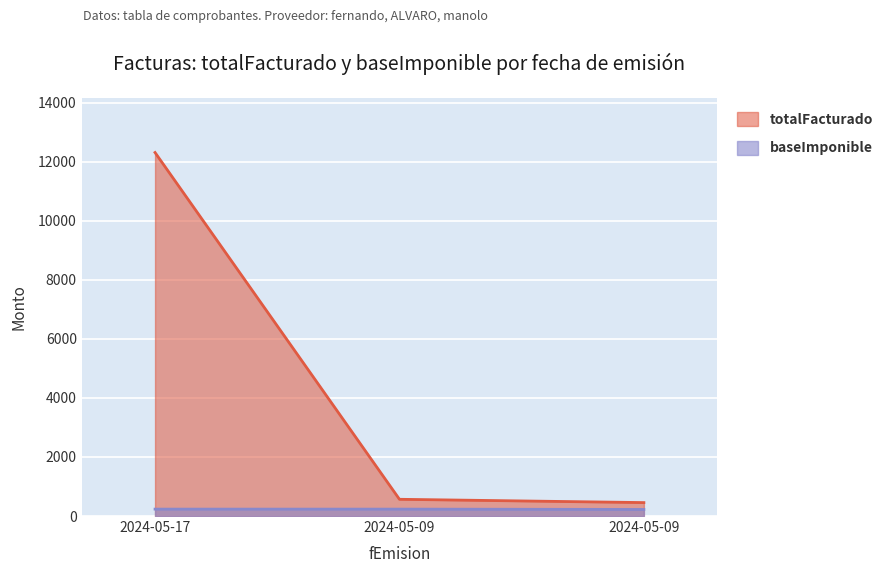

What is the highest value of the baseImponible series?

234